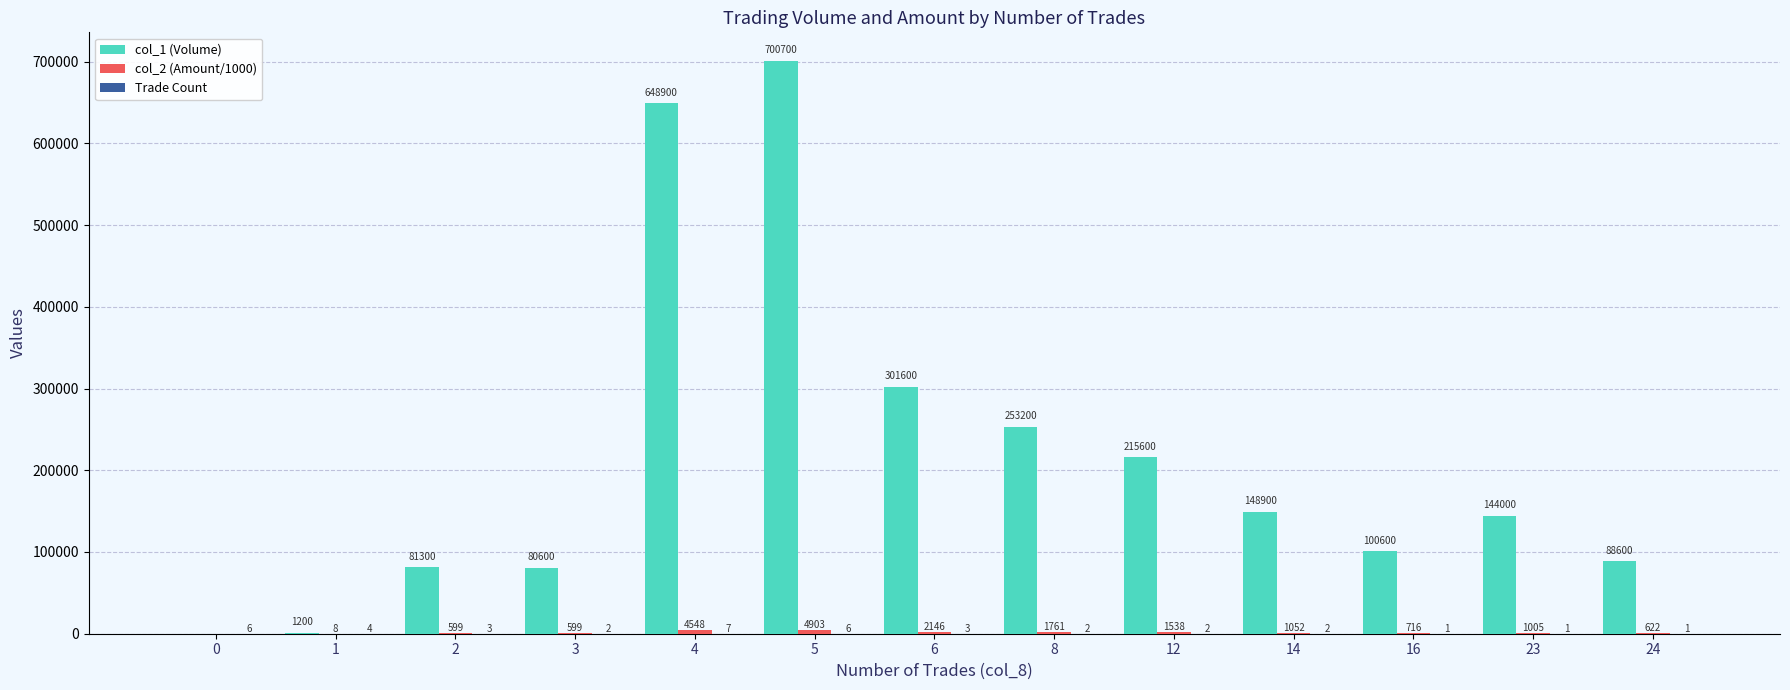

What is the total value across all series at 0?

6